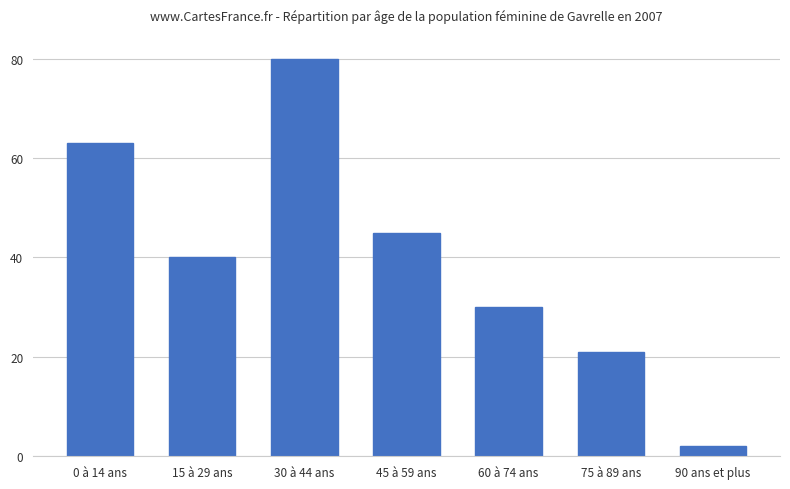

Does the chart contain any negative values?

No